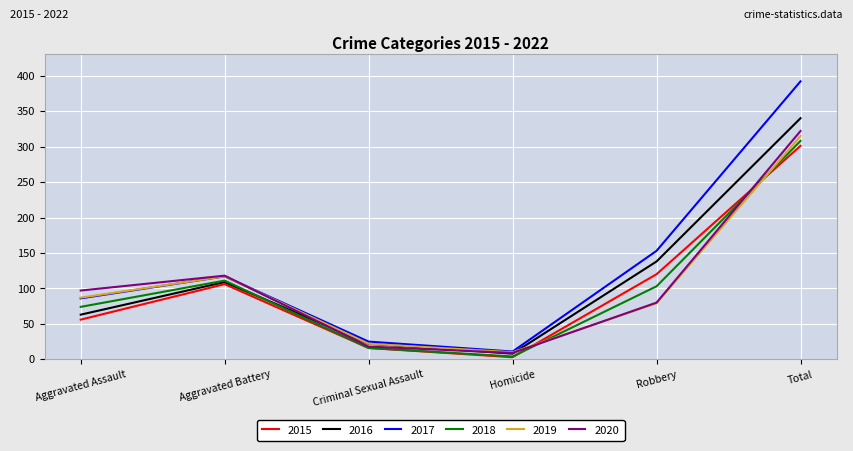

Reading left to right, transcribe all the data shown in this chart.

2015: 56	106	16	3	120	301
2016: 63	109	22	8	138	340
2017: 86	117	25	11	153	392
2018: 74	111	16	4	103	308
2019: 87	117	22	10	79	315
2020: 97	118	18	9	80	322